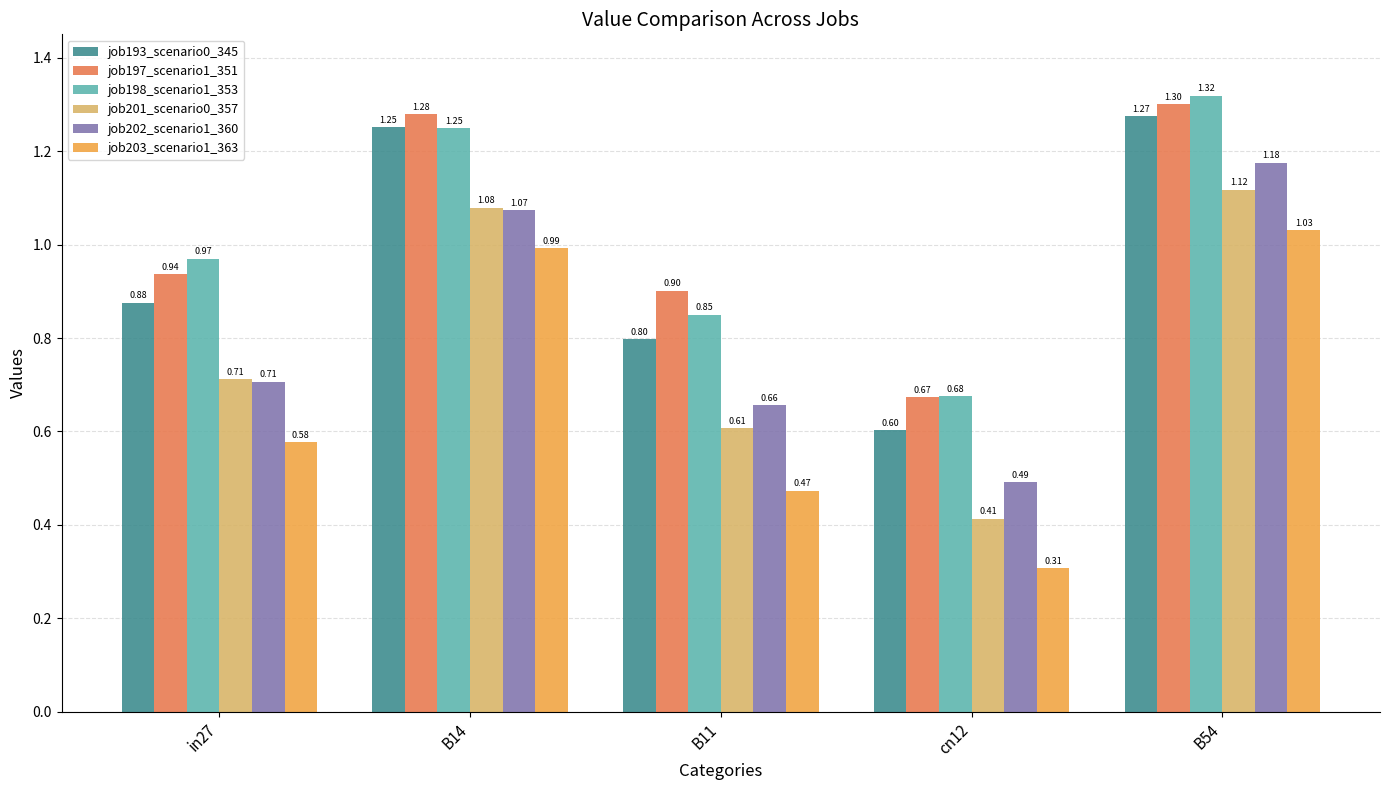

What is the sum of the job203_scenario1_363 values at cn12 and in27?

0.9